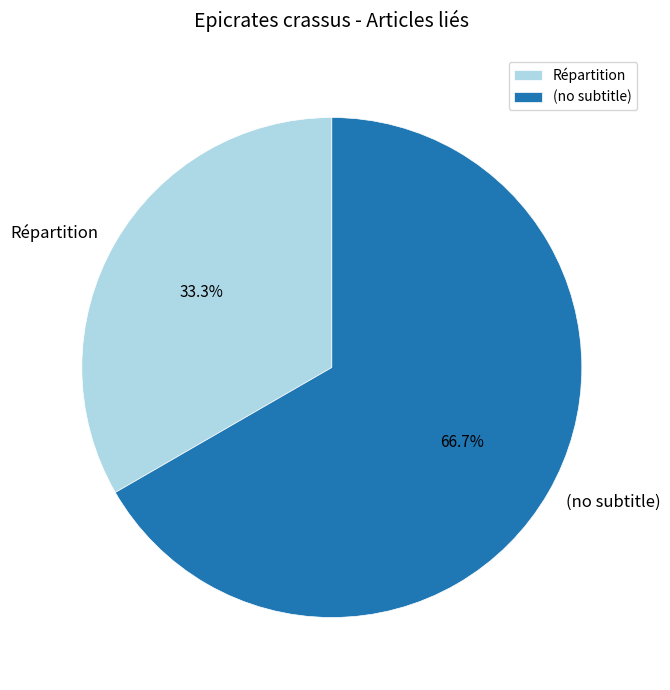

Is it true that (no subtitle) is 67% of the pie?

True